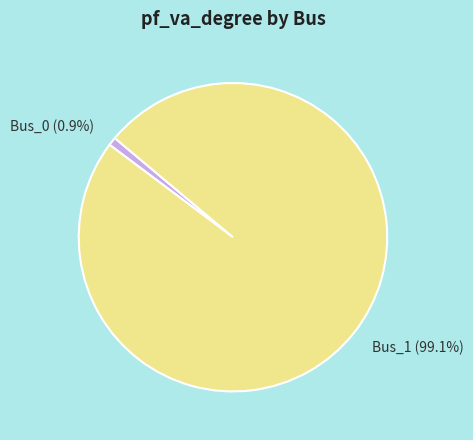

Count the number of slices in the pie.

2